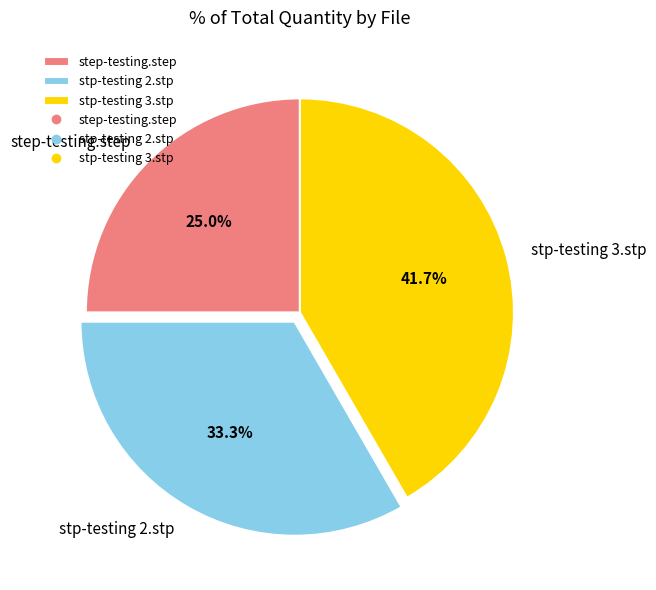

To the nearest percent, what portion does step-testing.step represent?

25%